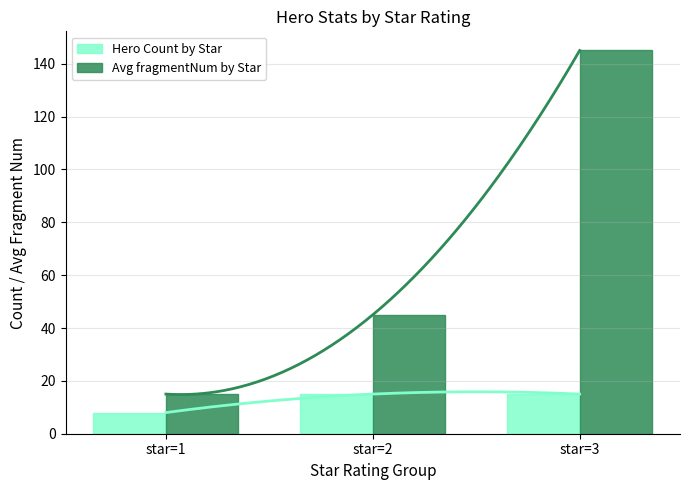

What is the sum of the Avg fragmentNum by Star values at star=1 and star=3?

160